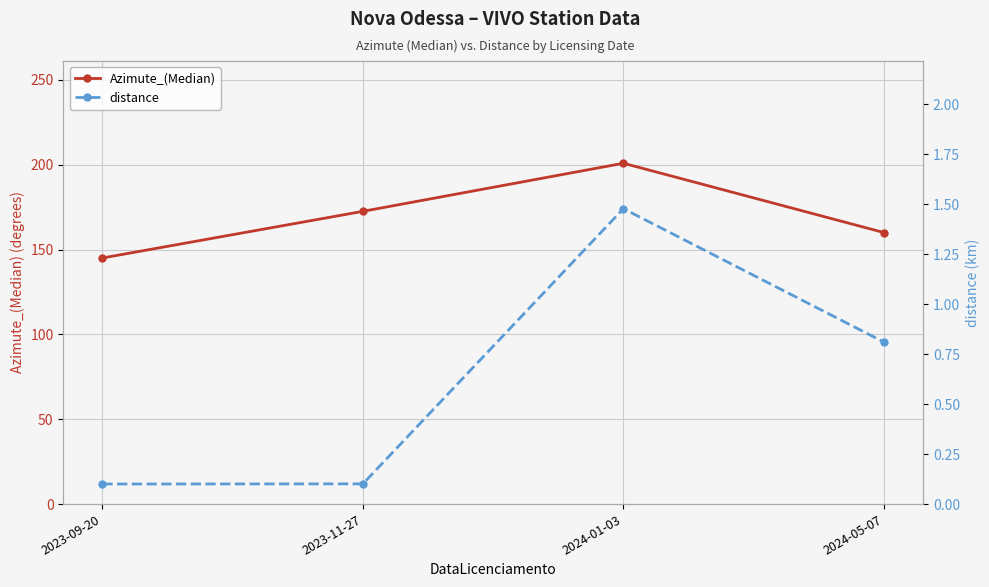

Between 2023-11-27 and 2024-01-03, which series saw the biggest shift?

Azimute_(Median)